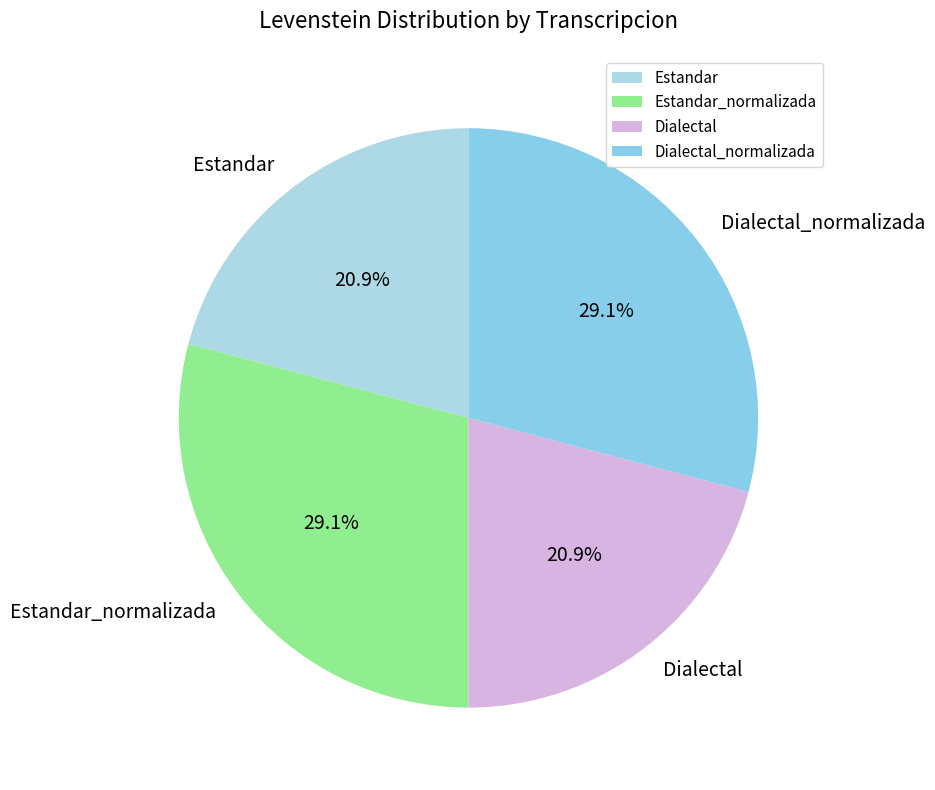

The Estandar_normalizada slice represents 34% of the pie. True or false?

False